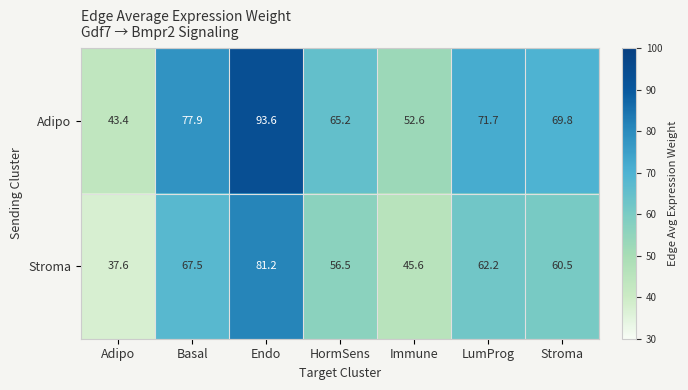

Reading left to right, list all the values displayed in this chart.

Adipo: 43.4	77.9	93.6	65.2	52.6	71.7	69.8
Stroma: 37.6	67.5	81.2	56.5	45.6	62.2	60.5